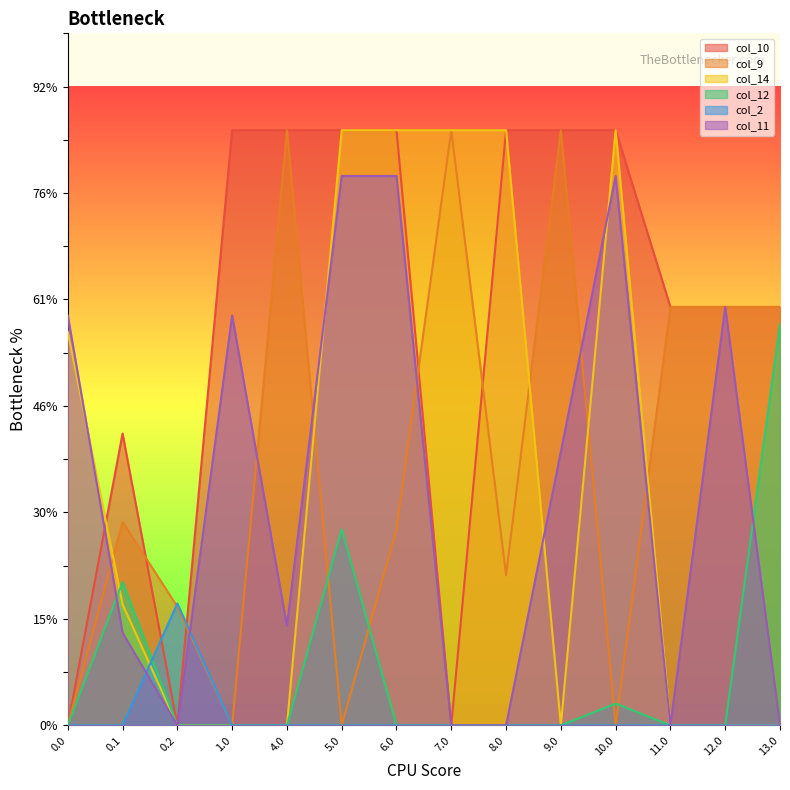

What position from the left is 13.0?

14